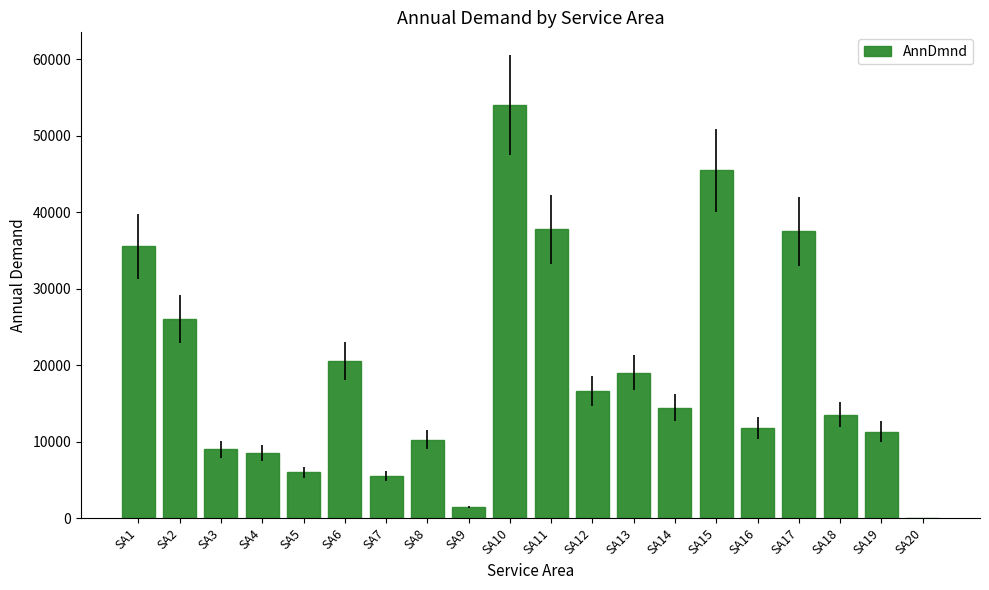

What is the sum of the values at SA3 and SA8?

19207.2